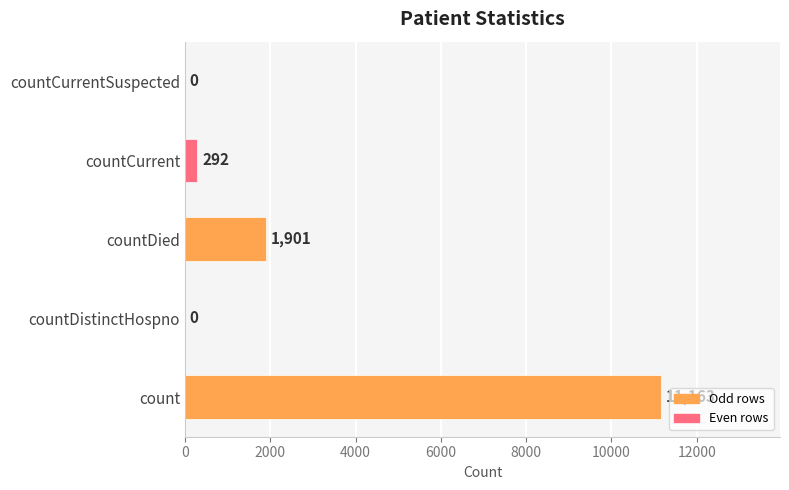

How many distinct data groups are displayed?

1